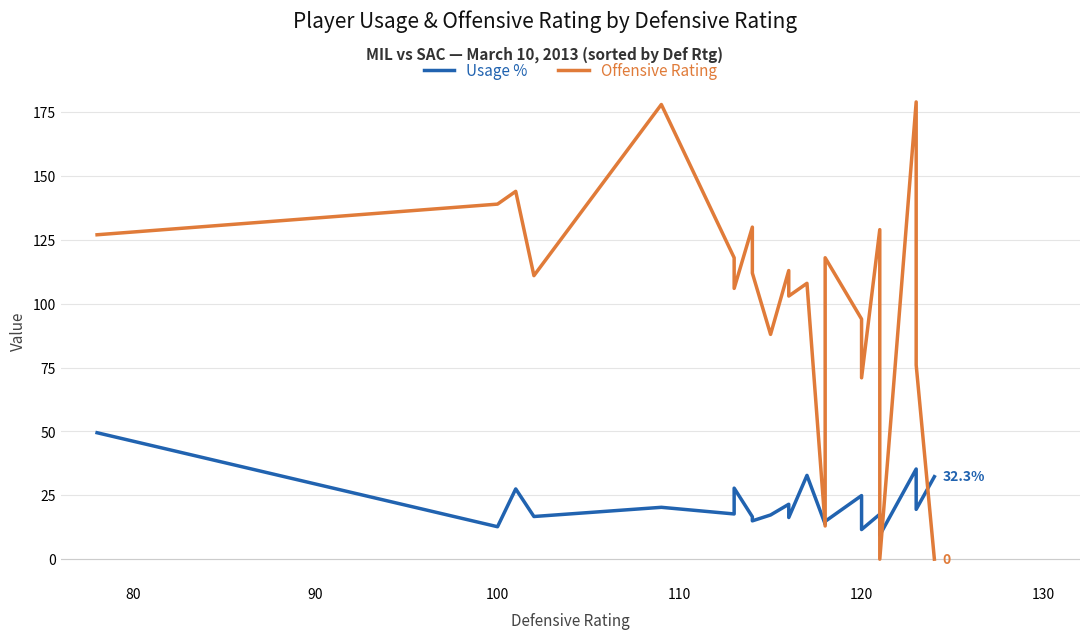

True or false: Usage % and Offensive Rating intersect in this chart.

True